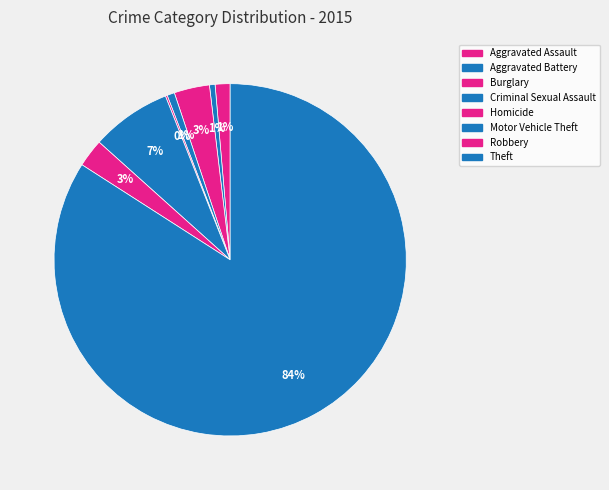

What is the smallest slice in the pie chart?

Homicide